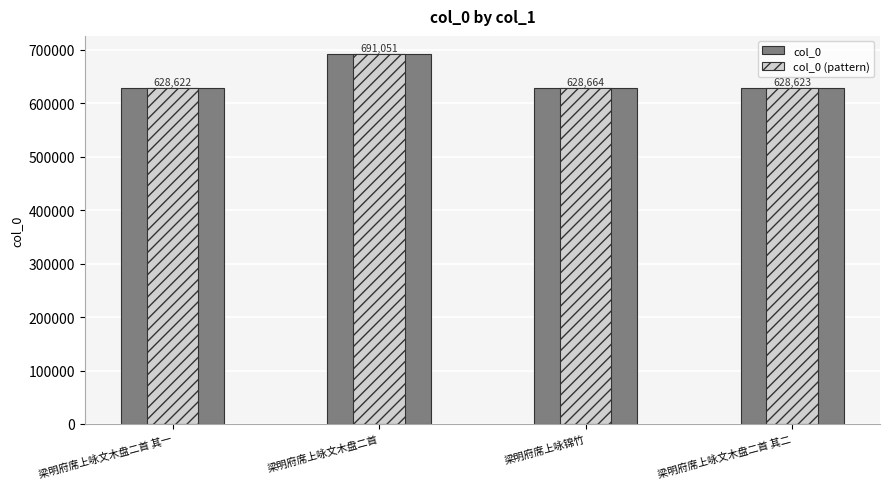

Is it true that col_0 equals 628664 at 梁明府席上咏锦竹?

True